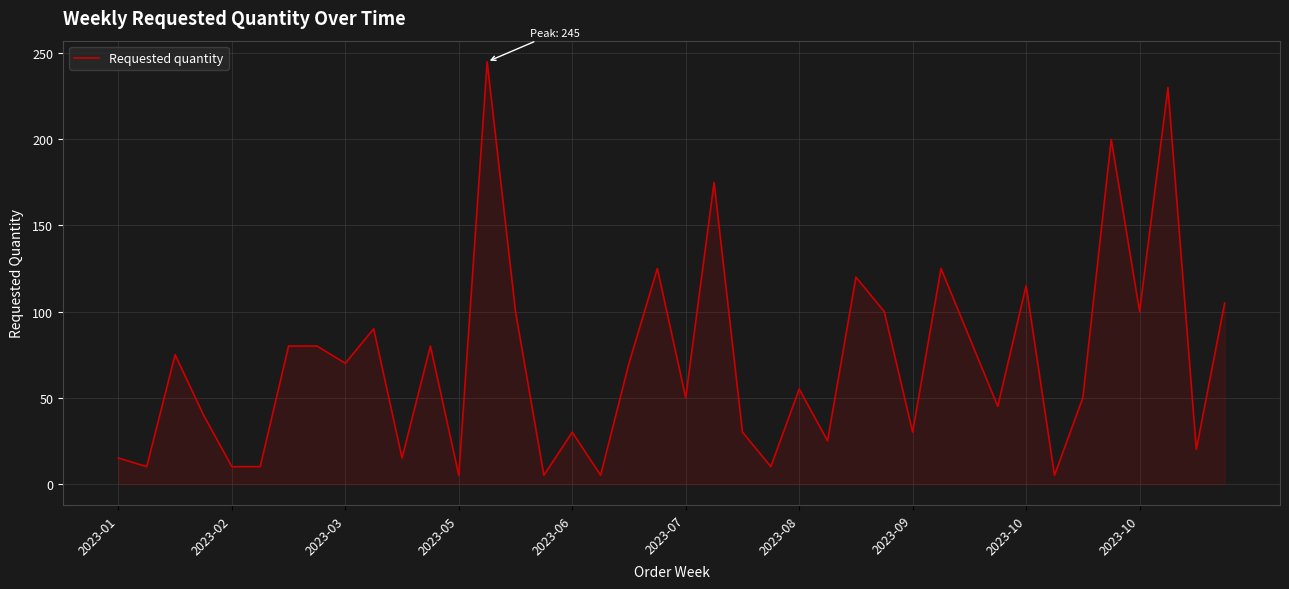

What is the maximum value shown in the chart?

245